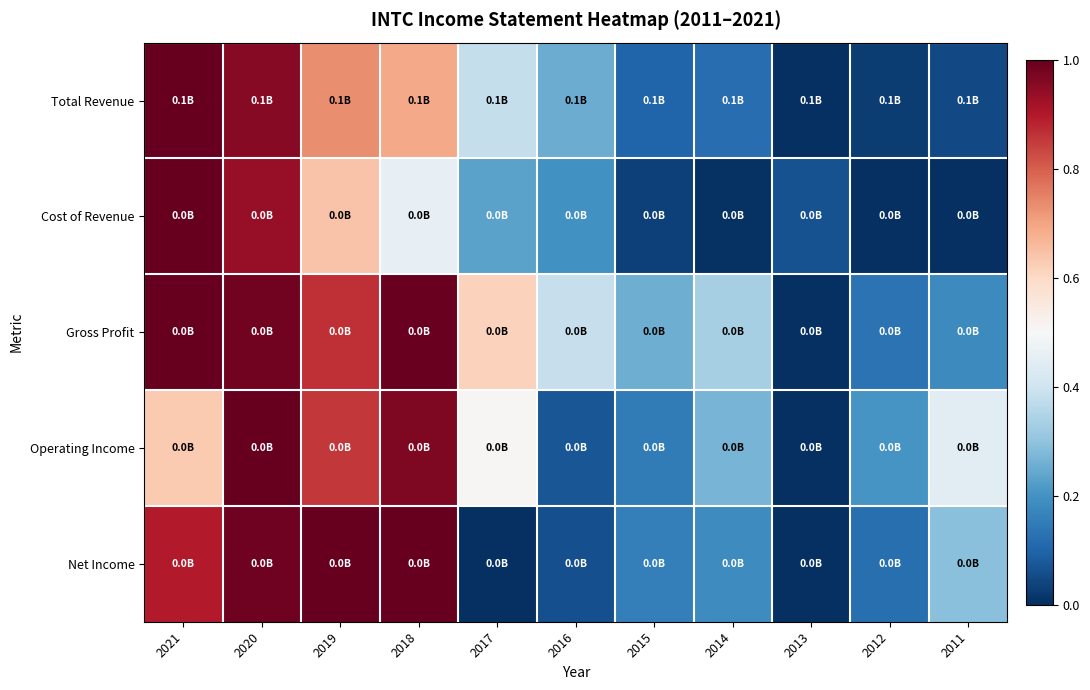

What is the spread (max minus min) of values at 2013?

0.1